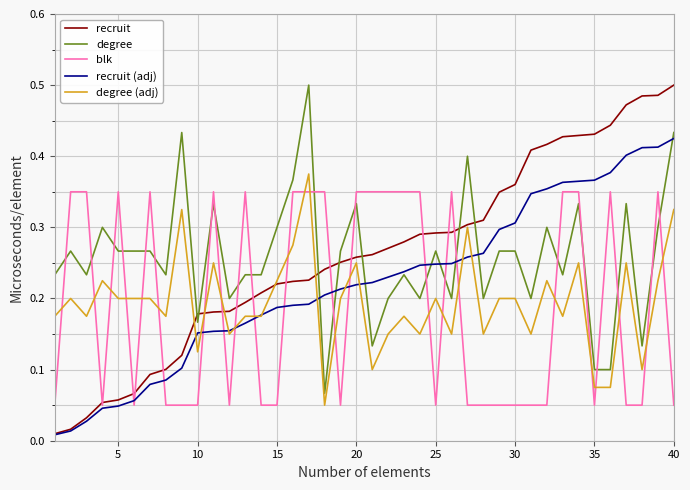

Which series has the widest spread of values?

recruit